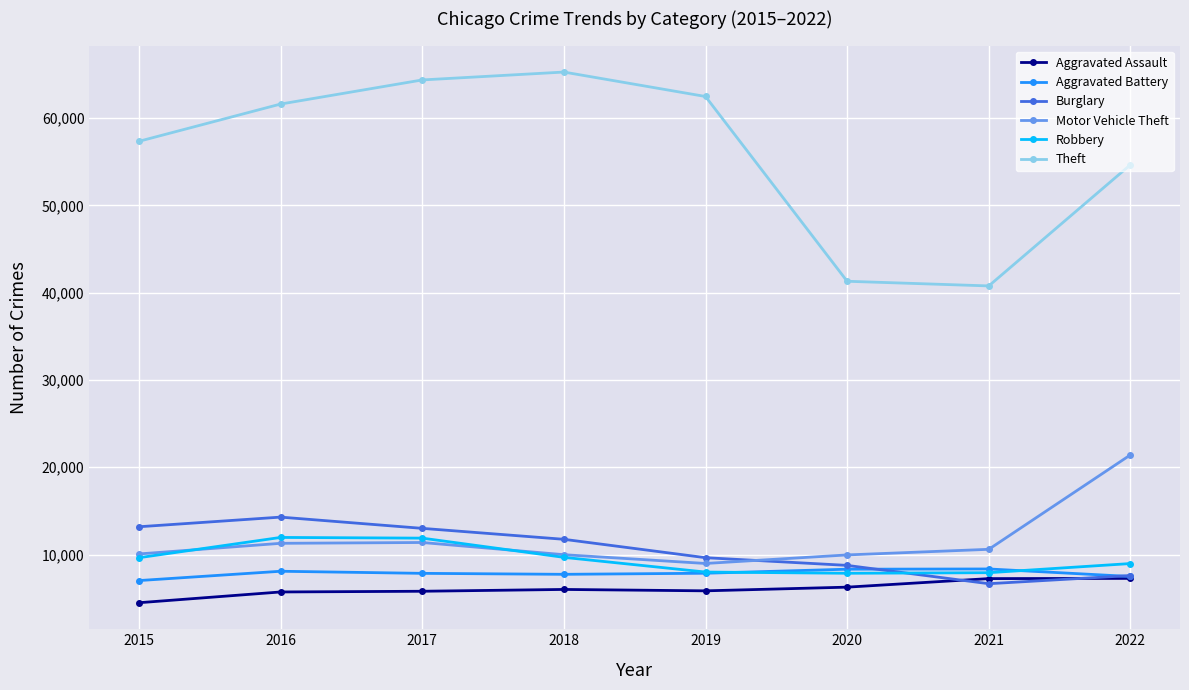

At which category does the chart reach its minimum across all series?

2015